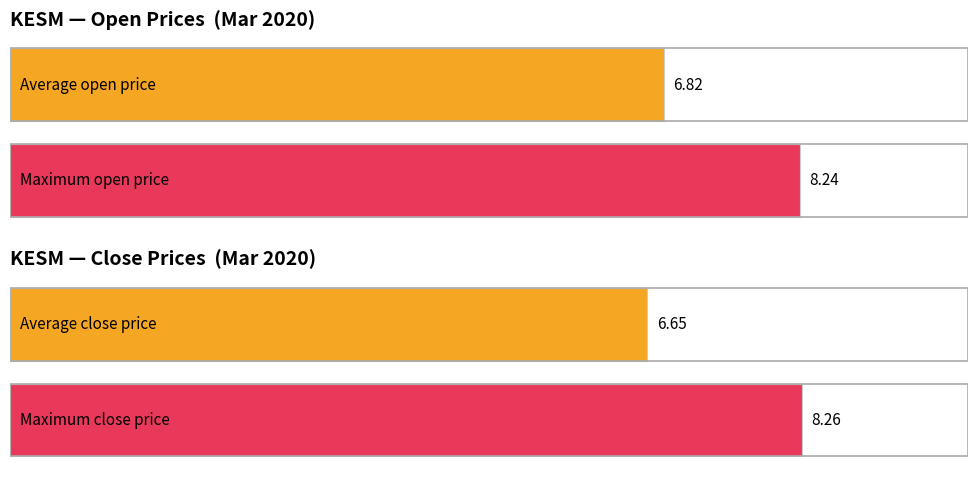

The close series shows 6.3 at 2020-03-17. True or false?

True